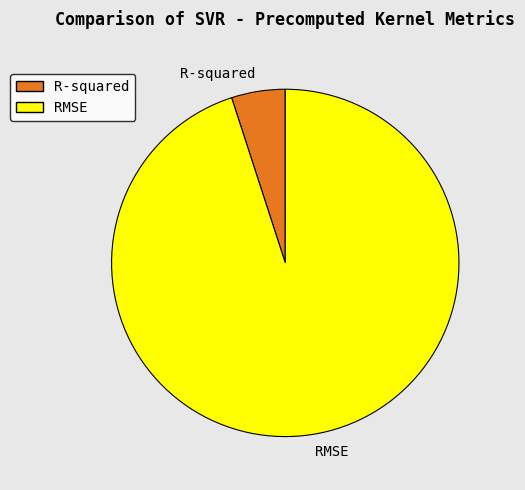

Which slice is the largest?

RMSE